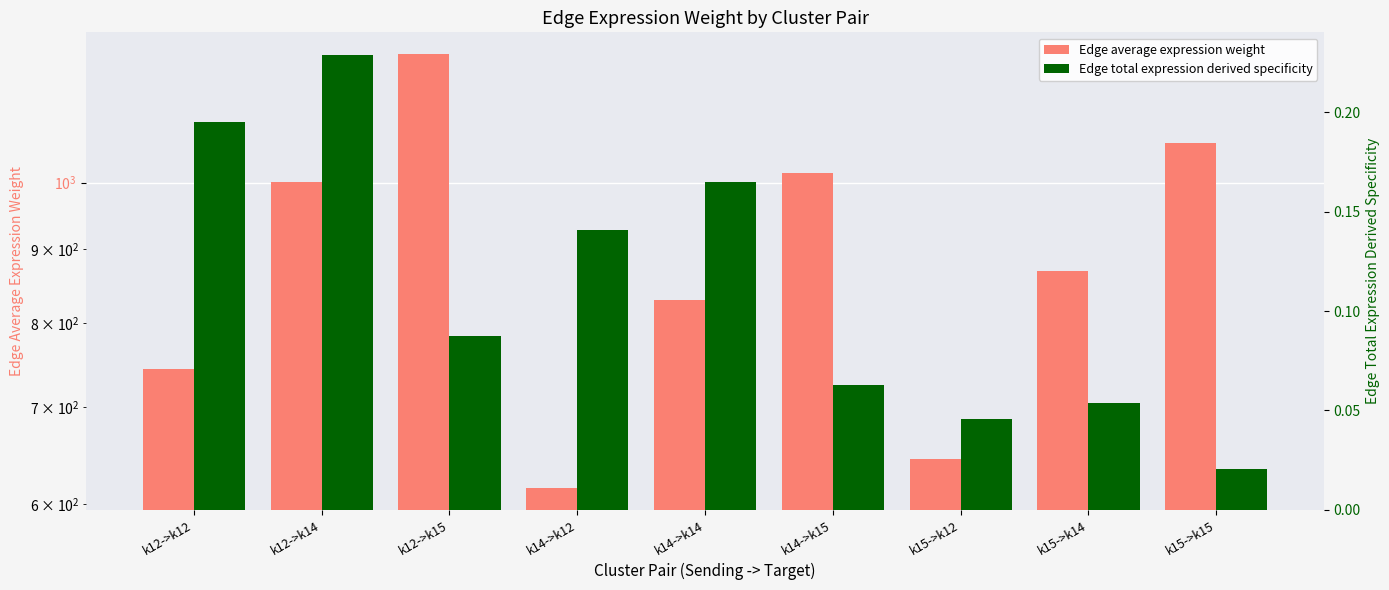

The Edge average expression weight series shows 615.5 at k14->k12. True or false?

True